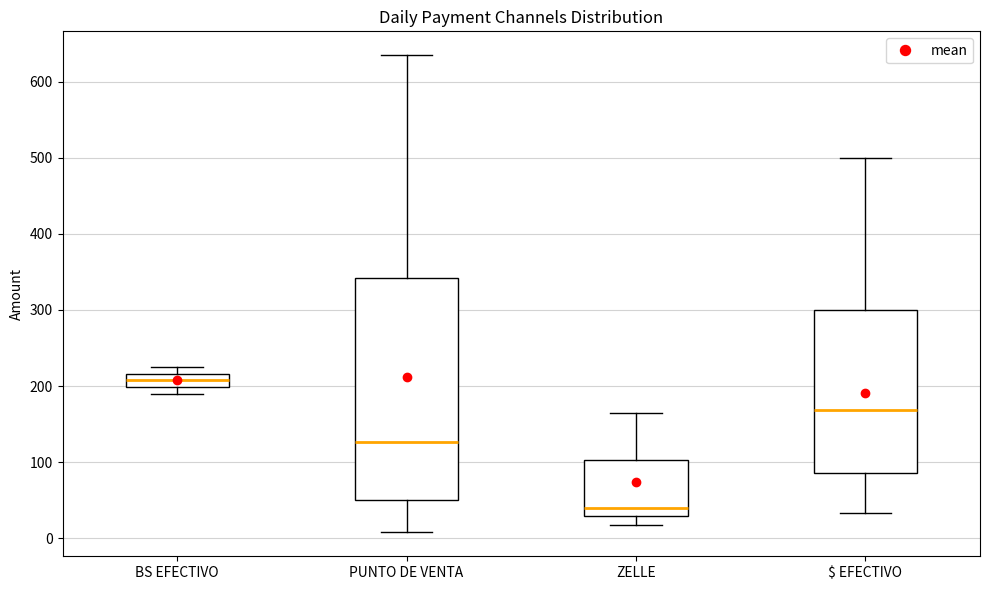

Where is the upper edge of the box for BS EFECTIVO on the y-axis? The values are not printed on the chart, so give them approximately, as read against the axis.

220